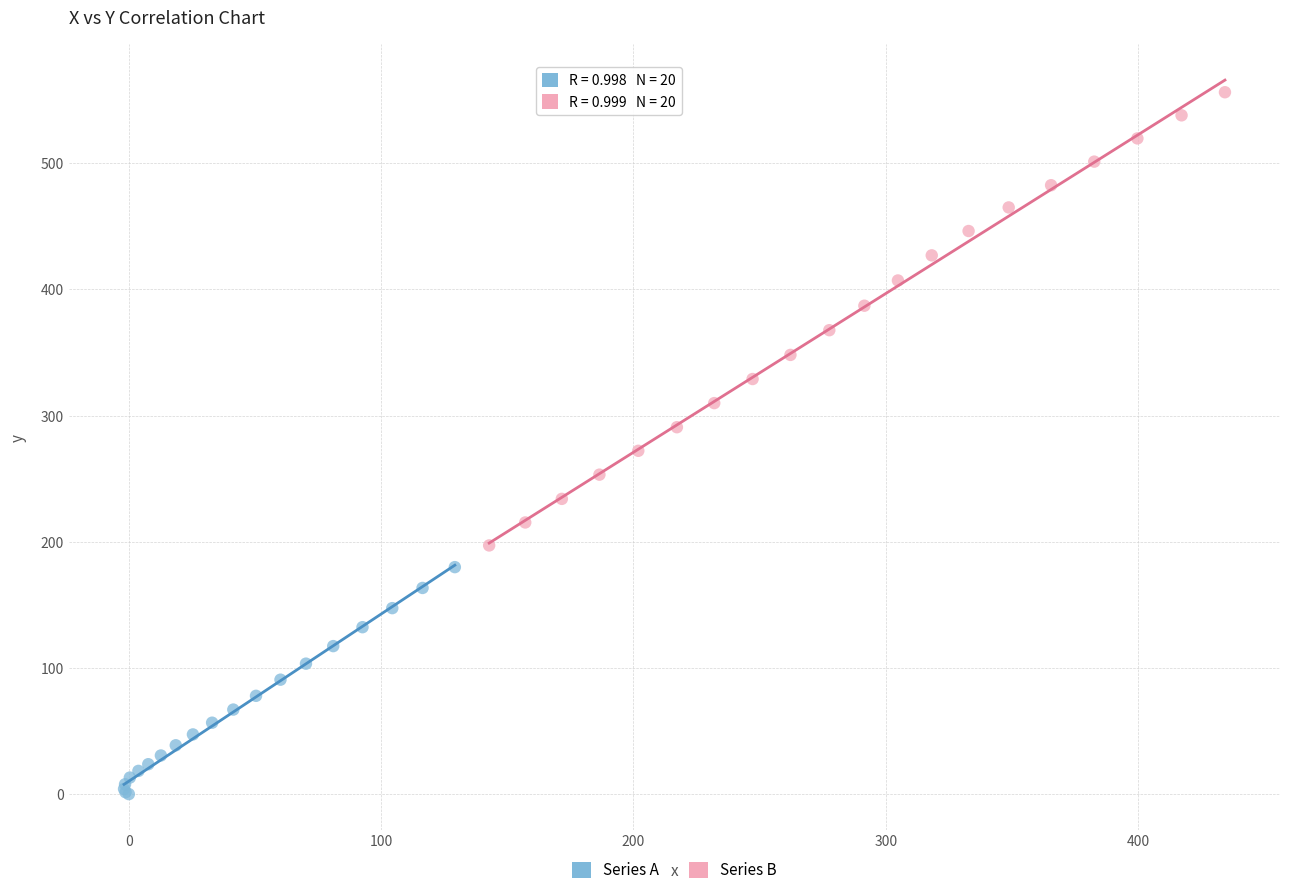

Which series reaches the maximum Y coordinate?

Series B